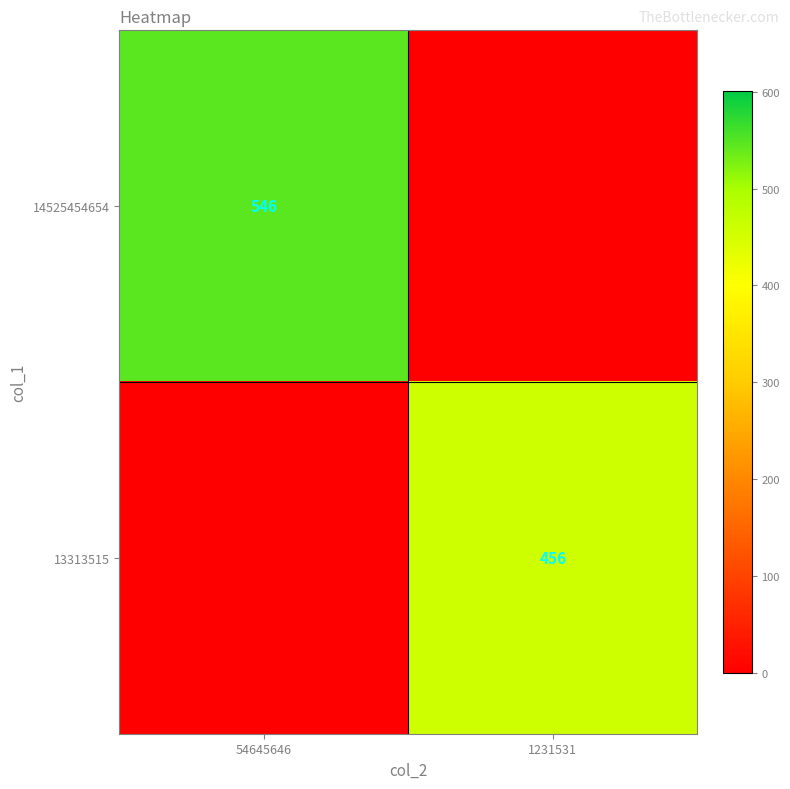

The 14525454654 series shows 546 at 54645646. True or false?

True